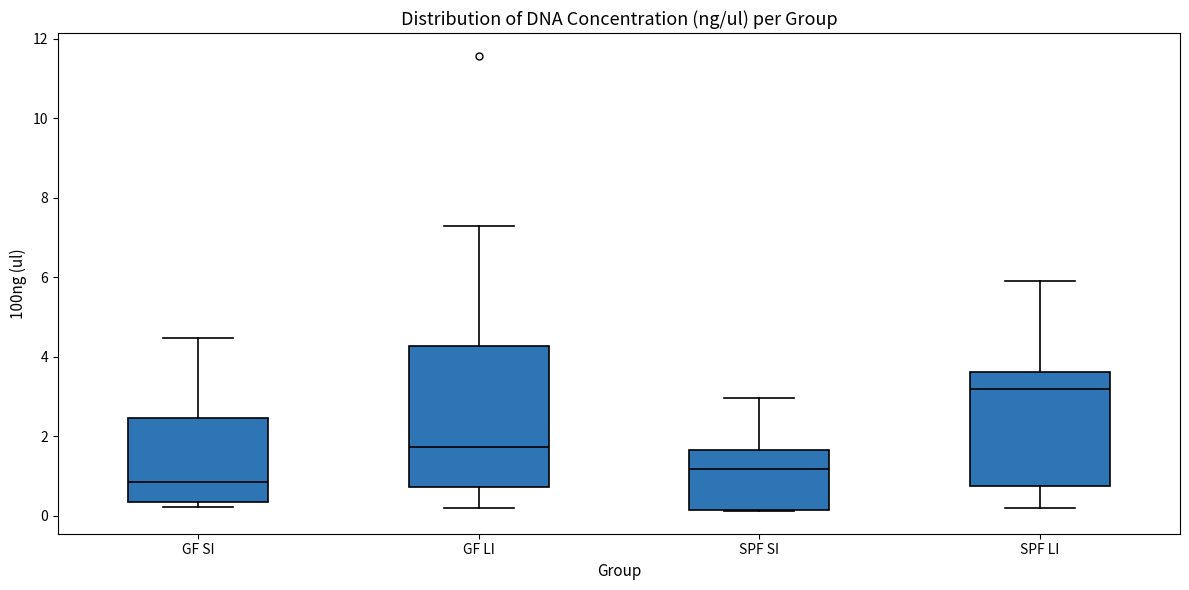

Reading left to right, read every box against the y-axis: the position of its median line, the range the box covers, and the ends of its whiskers. The values are not printed on the chart, so give them approximately, as read against the axis.

GF SI: median 0.8, box 0.4 to 2.4, whiskers 0.2 to 4.4
GF LI: median 1.8, box 0.8 to 4.2, whiskers 0.2 to 7.2
SPF SI: median 1.2, box 0.2 to 1.6, whiskers 0.2 to 3.0
SPF LI: median 3.2, box 0.8 to 3.6, whiskers 0.2 to 6.0